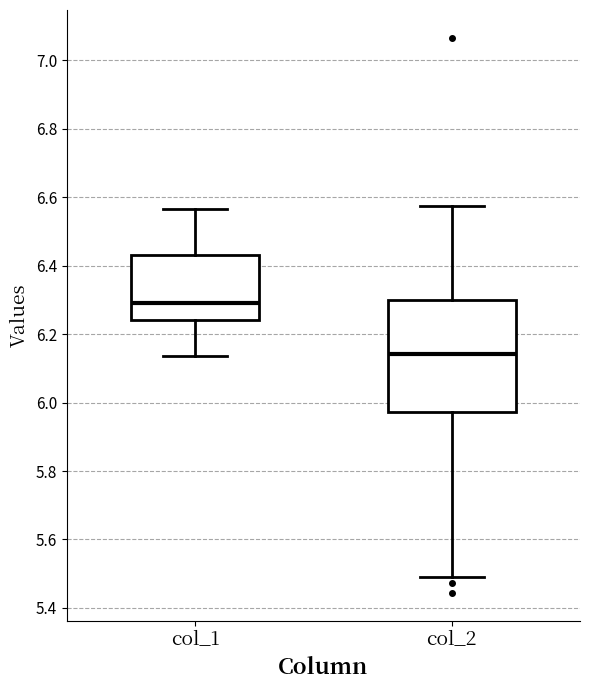

Where does the lower whisker of the box for col_2 end on the y-axis? The values are not printed on the chart, so give them approximately, as read against the axis.

5.48